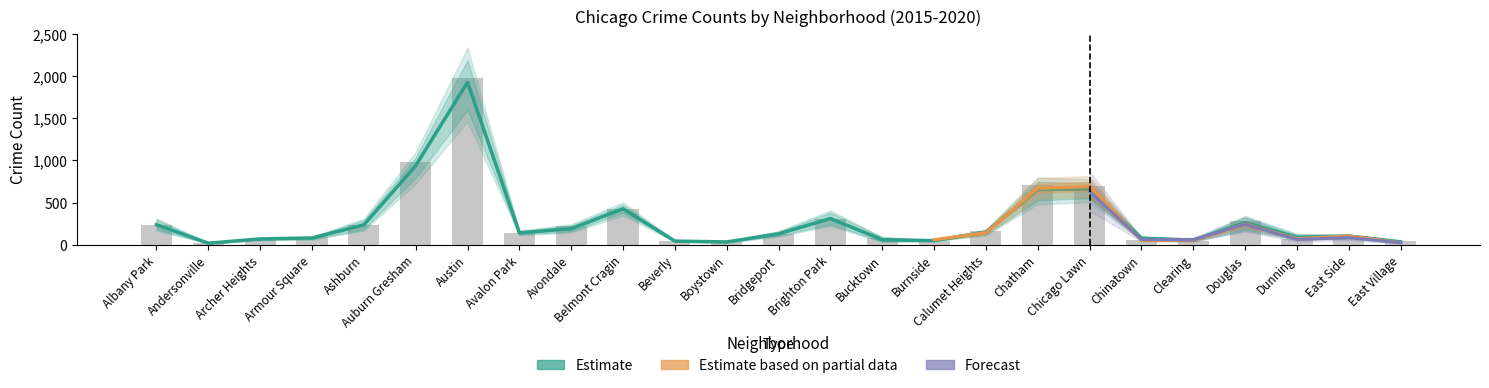

The 2017 series shows 49 at Clearing. True or false?

True